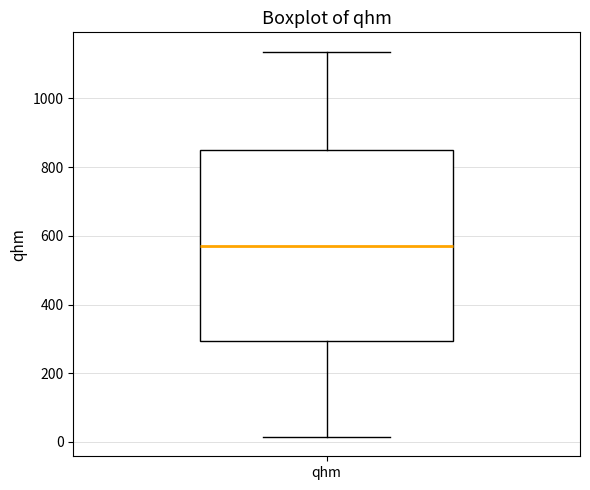

Read this box plot against the y-axis: the position of the median line, the range covered by the box, and the ends of both whiskers. The values are not printed on the chart, so give them approximately, as read against the axis.

median 580, box 300 to 840, whiskers 20 to 1140